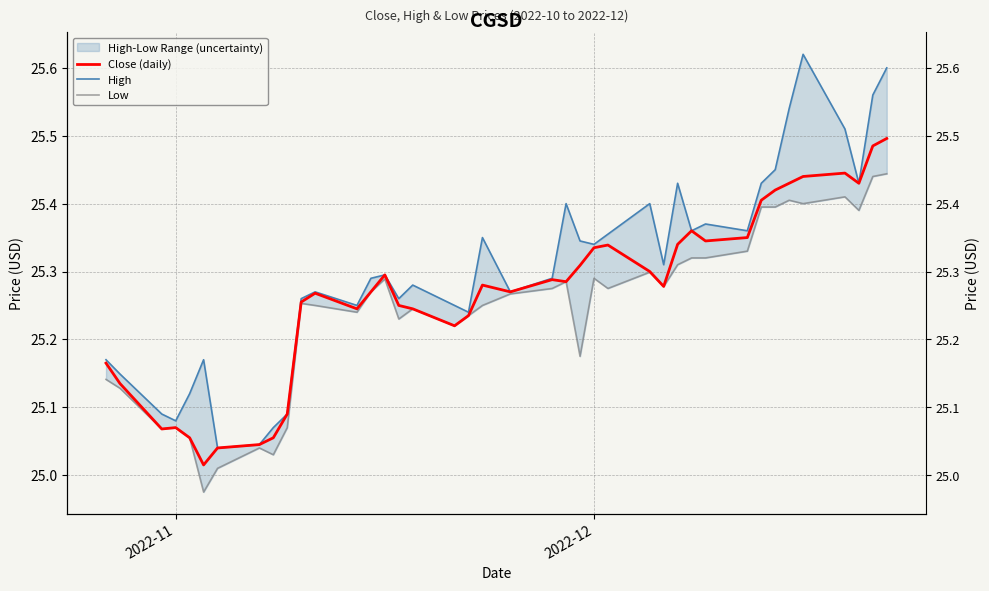

What is the approximate value of High at 2022-12?

25.3